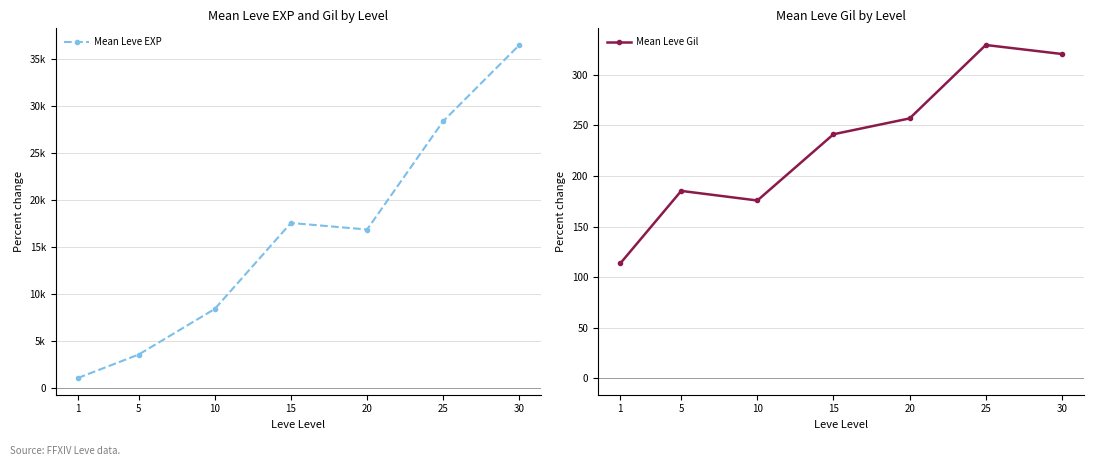

What is the difference between the Mean Leve Gil values at 5 and 30?

135.5